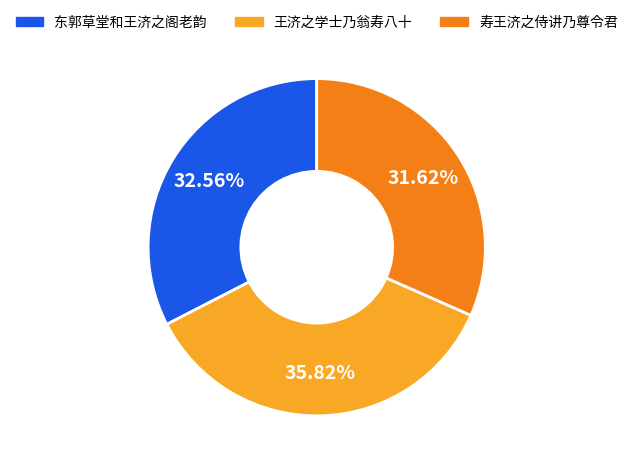

Is there any slice that represents more than half of the pie?

No